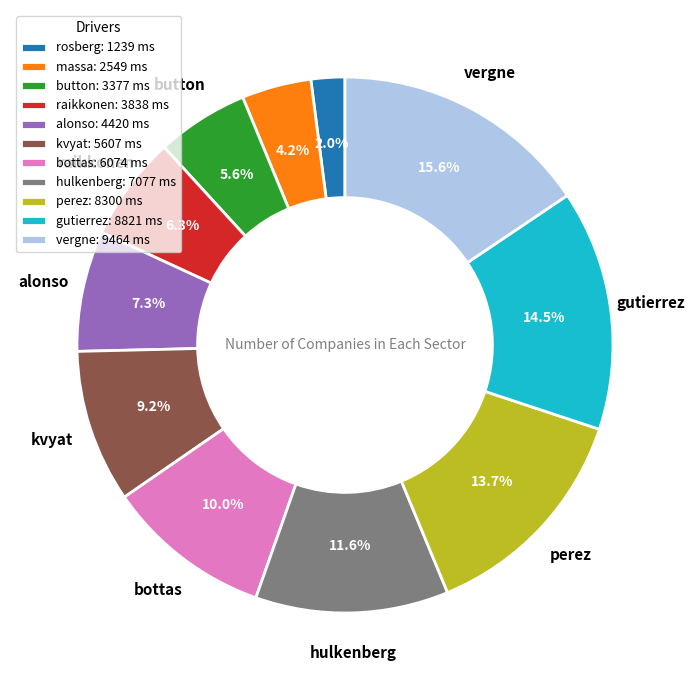

How many segments does this pie chart have?

11